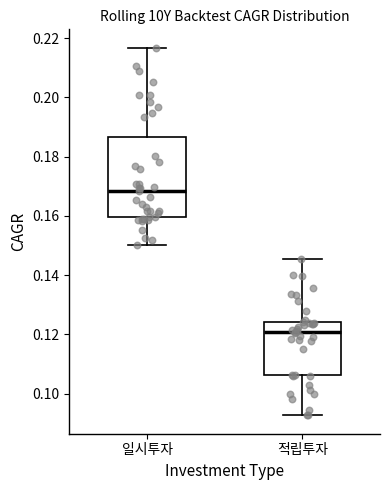

Reading left to right, read every box against the y-axis: the position of its median line, the range the box covers, and the ends of its whiskers. The values are not printed on the chart, so give them approximately, as read against the axis.

일시투자: median 0.168, box 0.160 to 0.186, whiskers 0.150 to 0.216
적립투자: median 0.120, box 0.106 to 0.124, whiskers 0.092 to 0.146